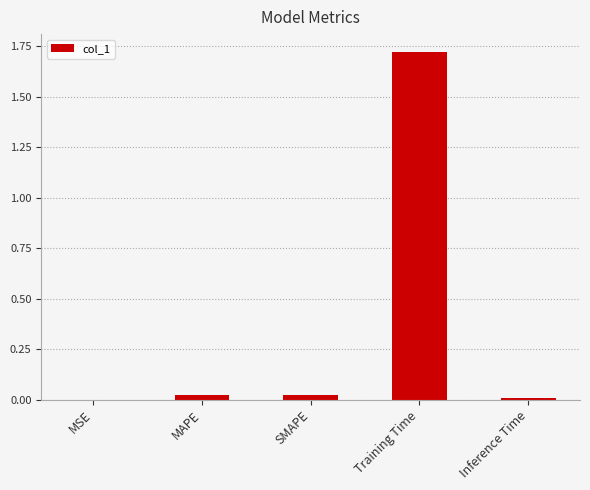

Which label corresponds to the largest value in the chart?

Training Time